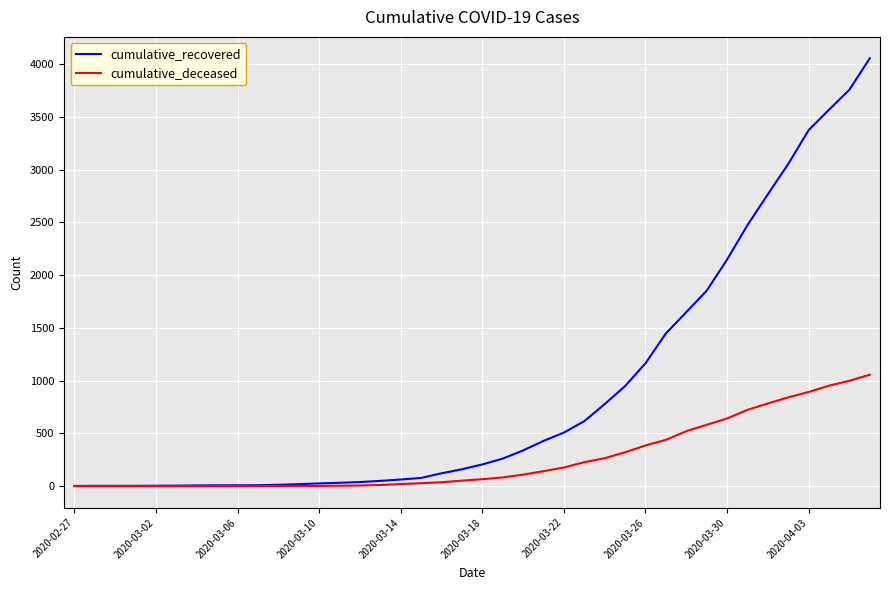

Which series has the largest total across all categories?

cumulative_recovered